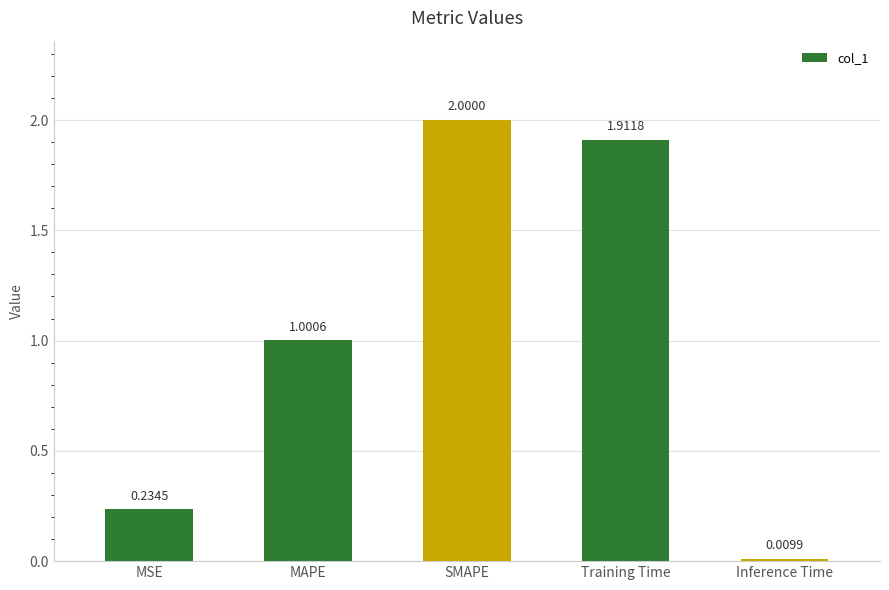

Which label corresponds to the smallest value in the chart?

Inference Time